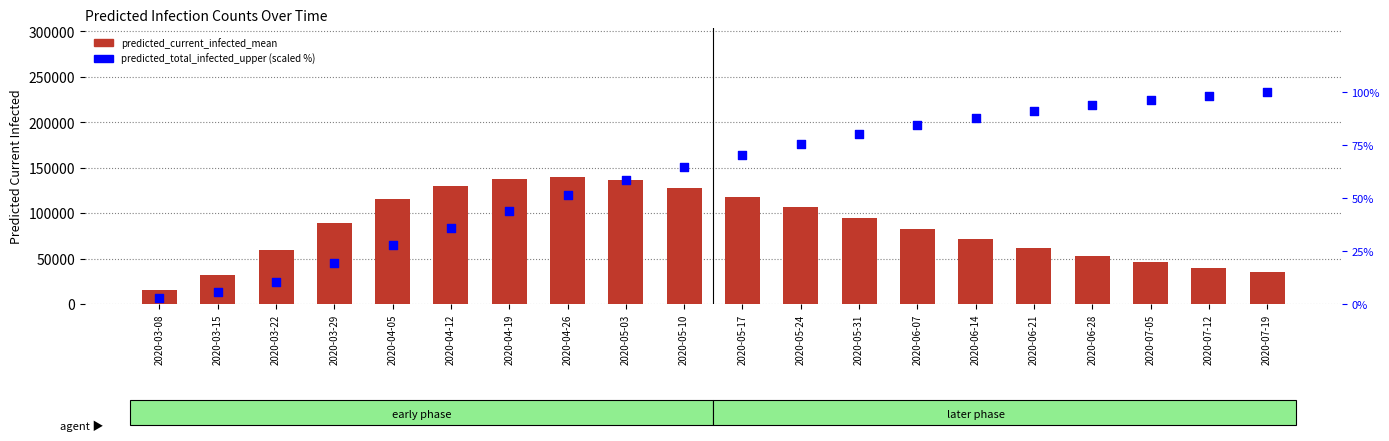

What is the total value across all series at 2020-07-19?

35100.0